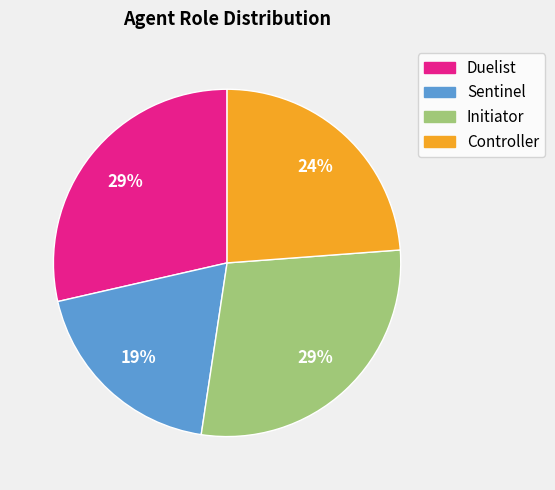

How many segments does this pie chart have?

4